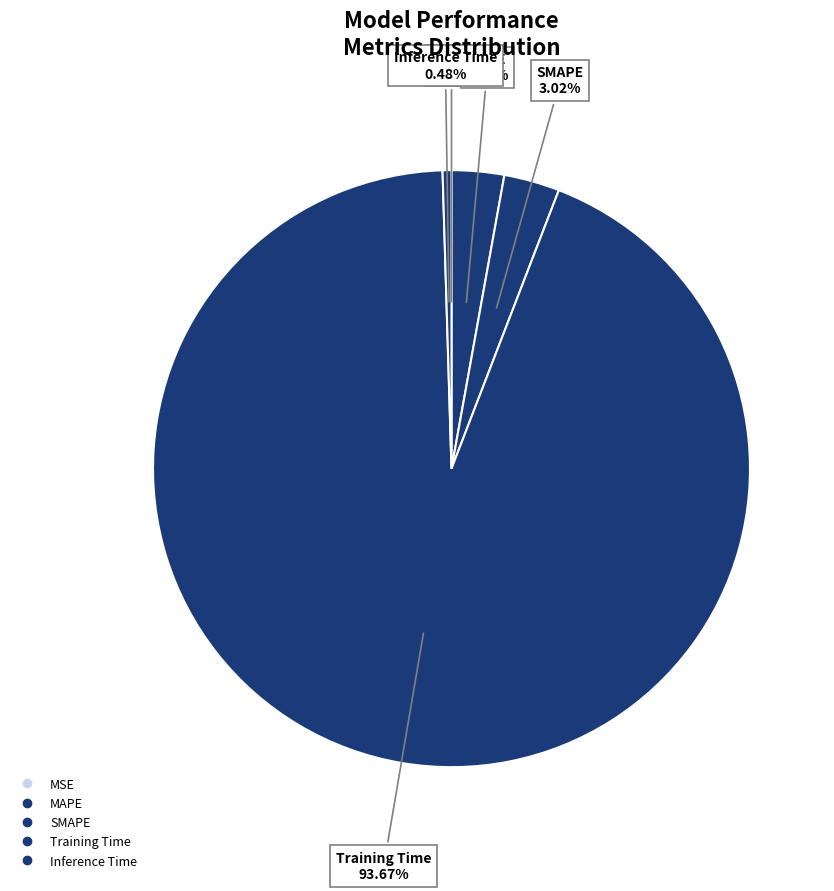

Which slice is the smallest?

MSE